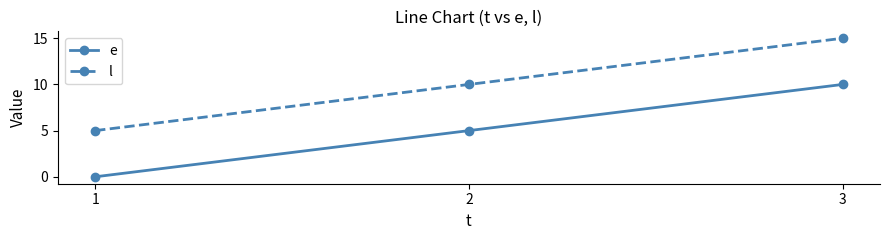

Which category has the lowest value across all series?

1